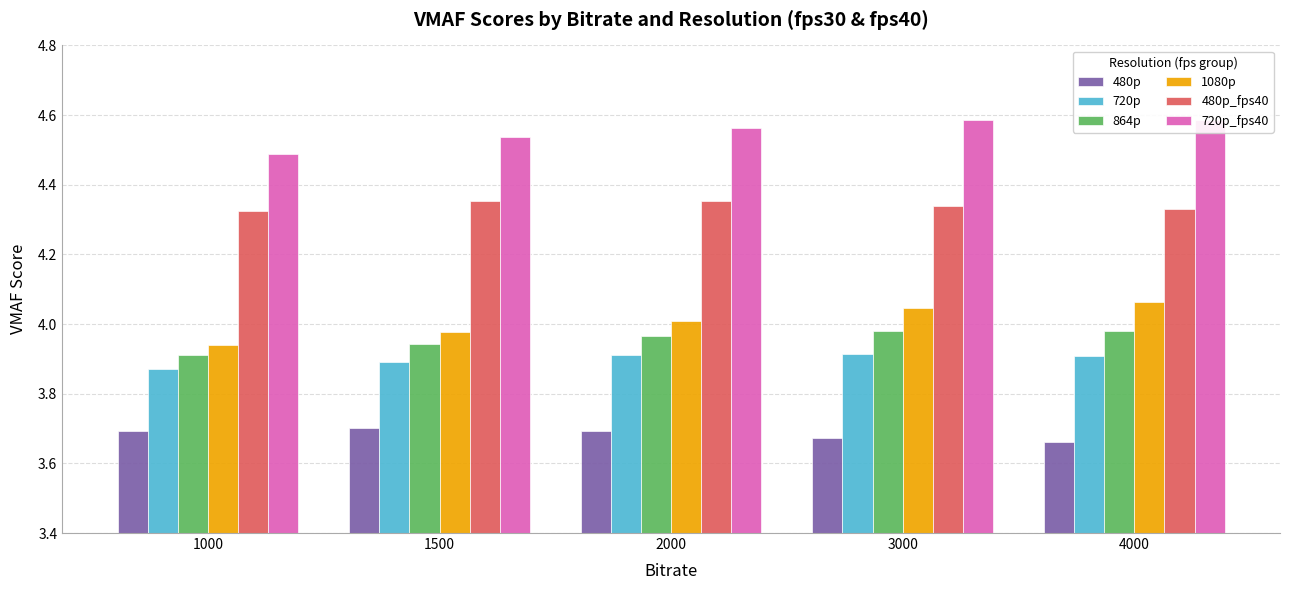

The 720p_fps40 series shows 4.6 at 4000. True or false?

True